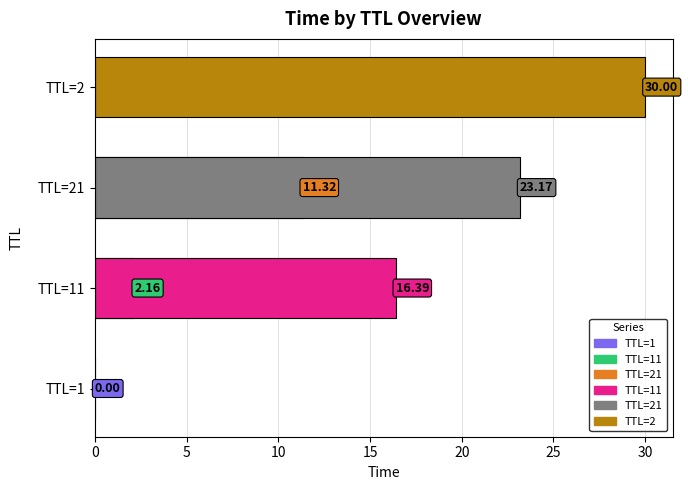

How many bars are there in total?

6